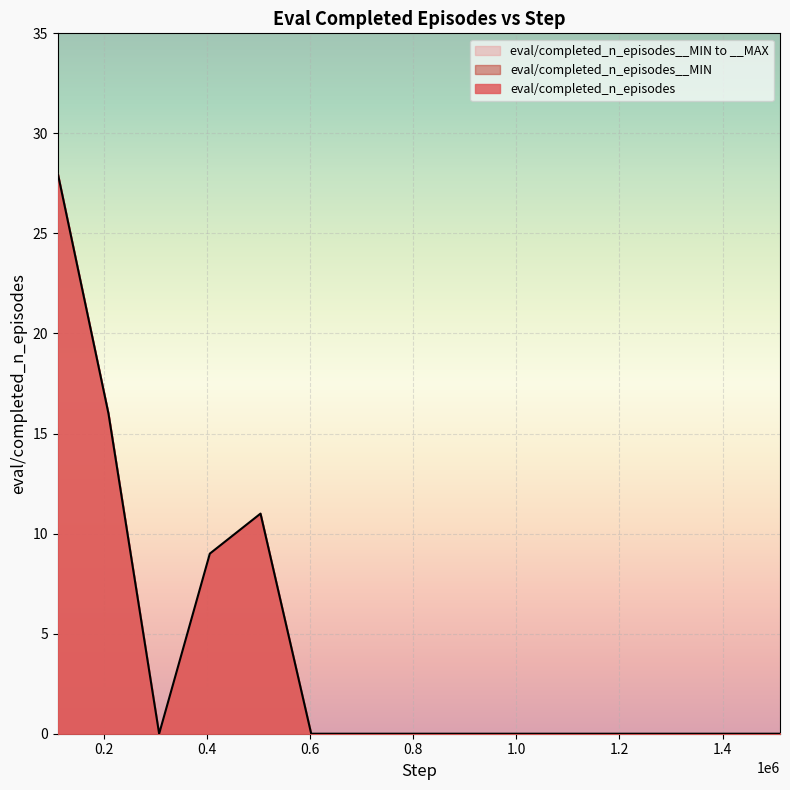

What is the difference between the second highest and second lowest values in the eval/completed_n_episodes__MAX series?

16